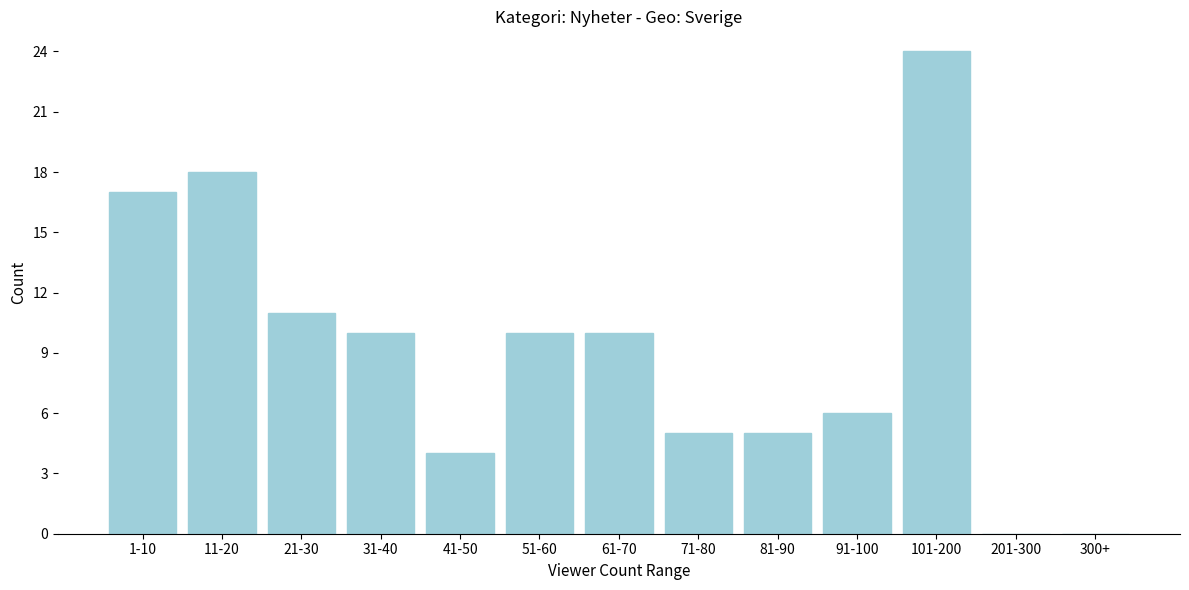

Reading left to right, list all the values displayed in this chart.

1-10=17	11-20=18	21-30=11	31-40=10	41-50=4	51-60=10	61-70=10	71-80=5	81-90=5	91-100=6	101-200=24	201-300=0	300+=0